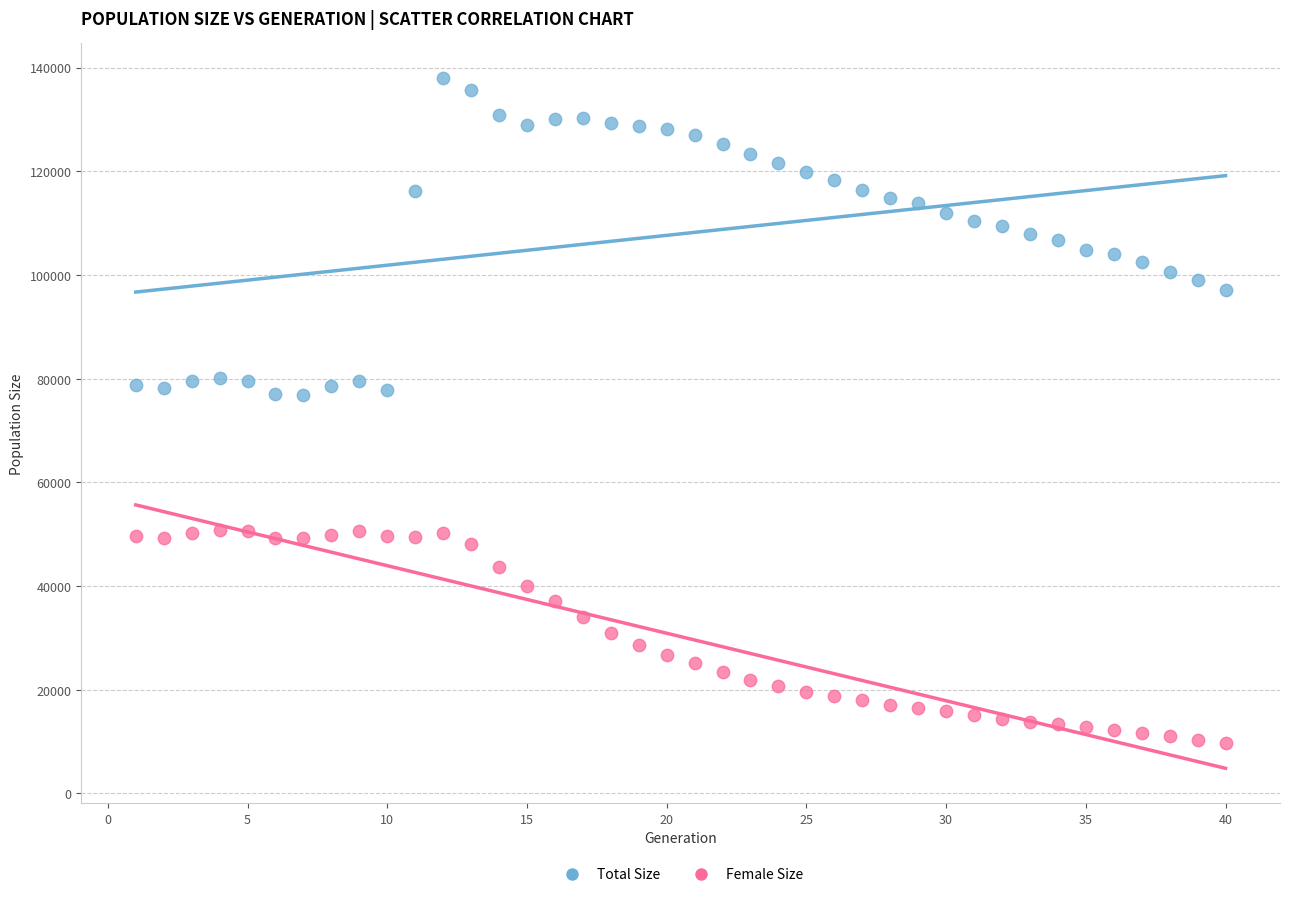

What are all the series names shown in the legend?

Total Size, Female Size